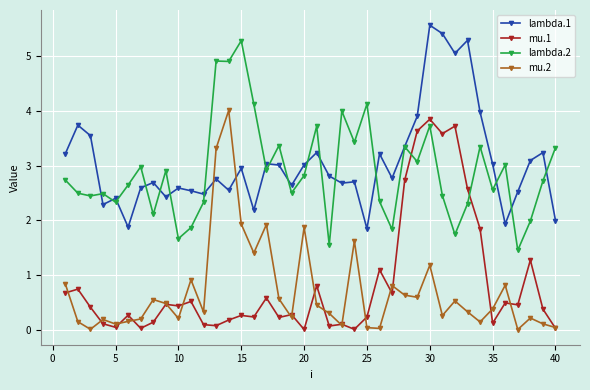

What is the value of the lambda.1 point at the 28th from the left?

3.3